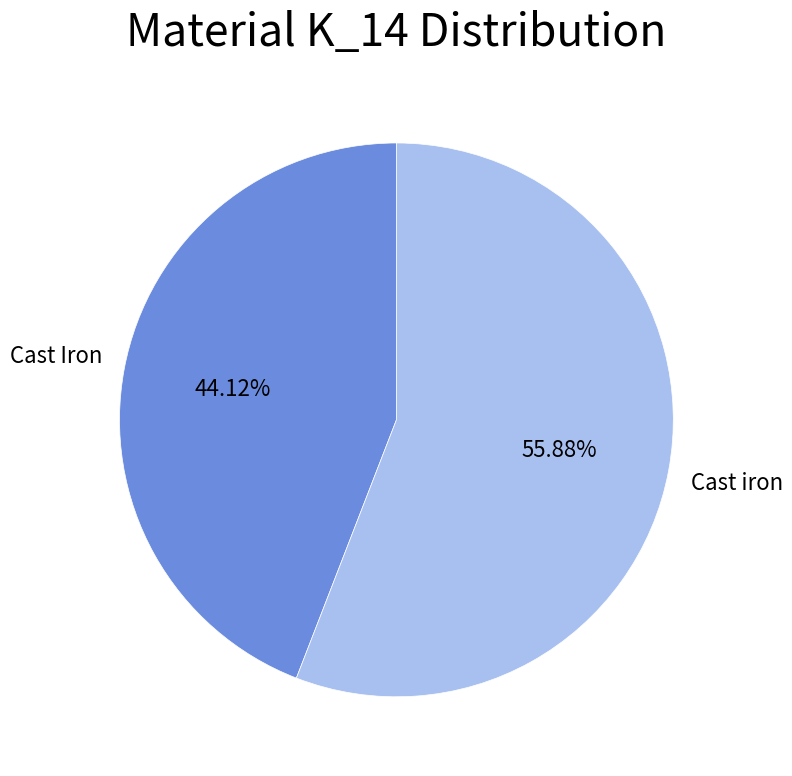

How many segments does this pie chart have?

2